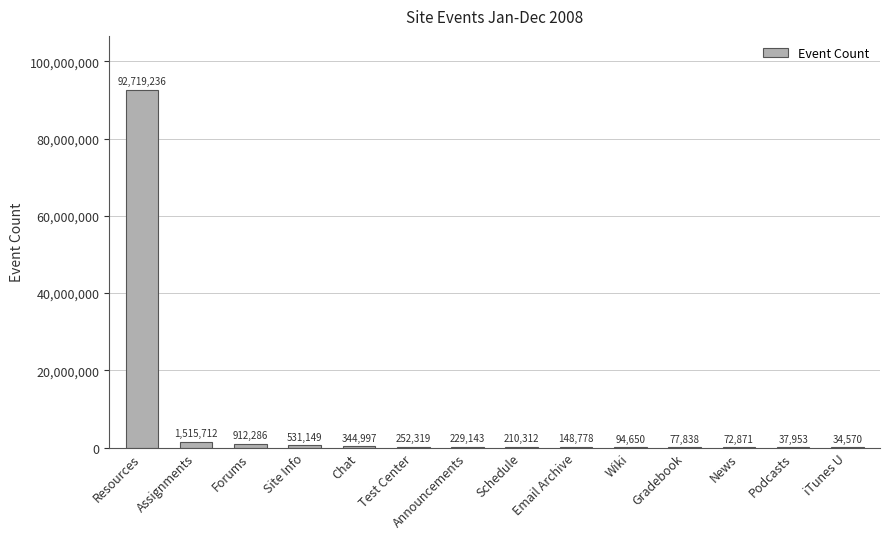

The value at Forums is 912286. True or false?

True